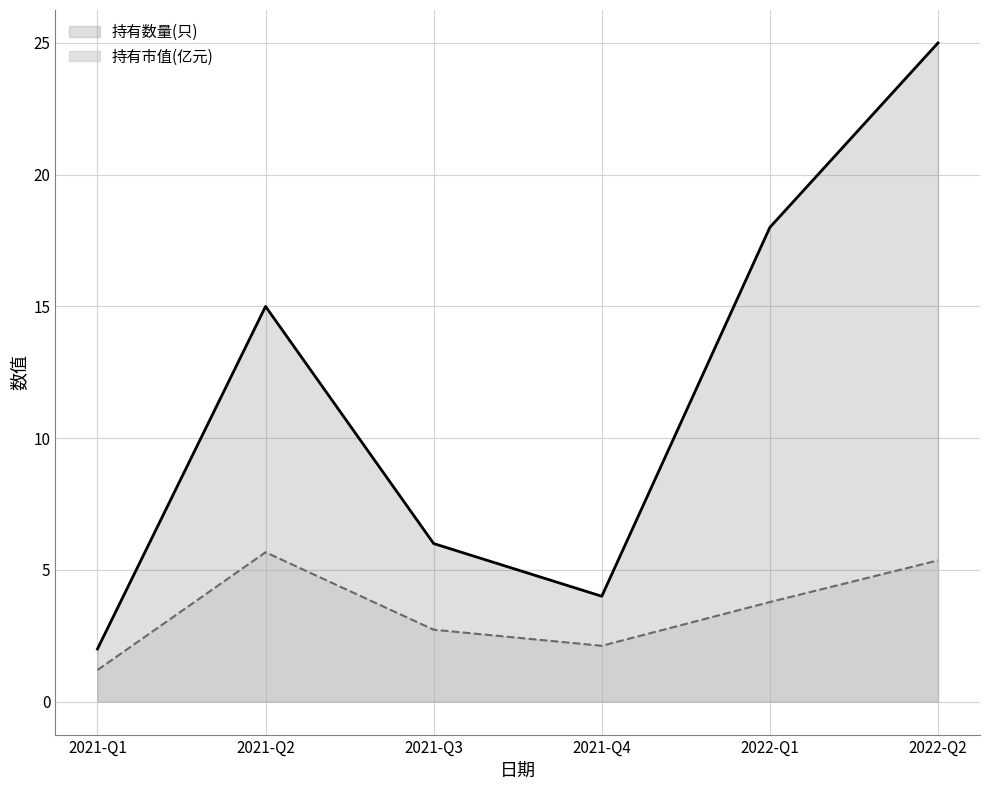

True or false: 持有市值(亿元) has more than 2 interior local peaks.

False